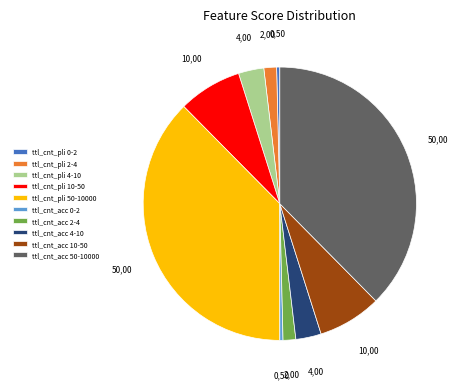

Is ttl_cnt_acc 2-4 the majority of the pie?

No